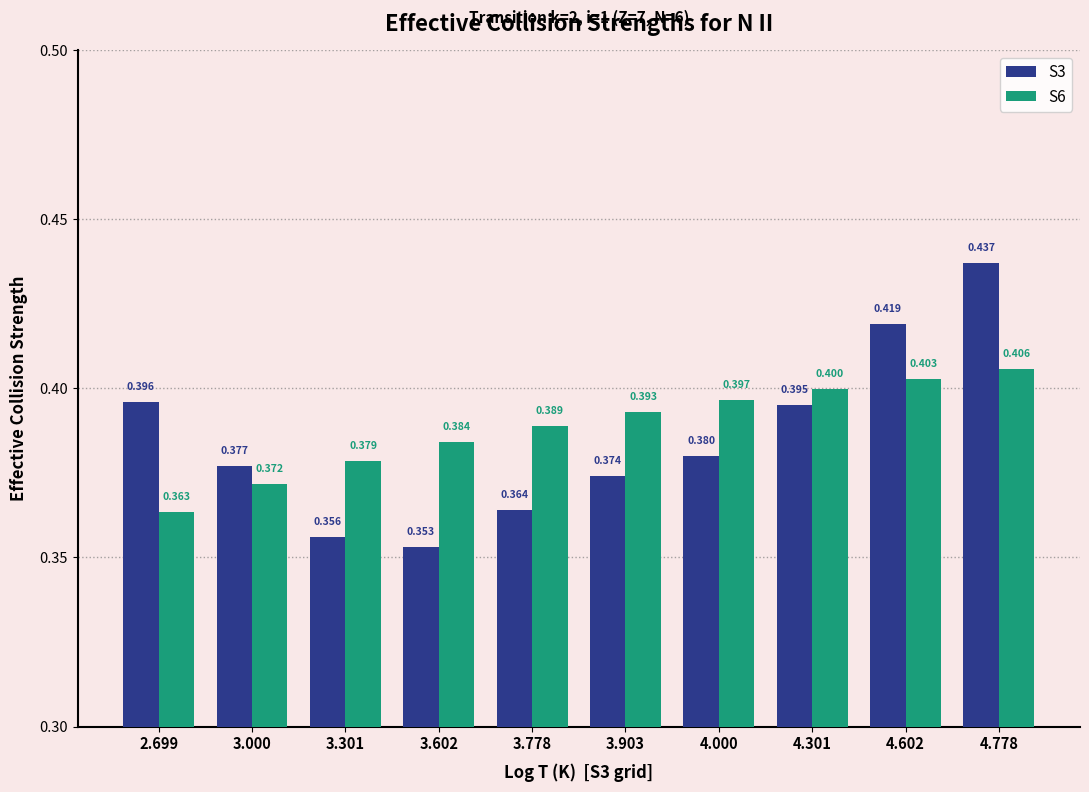

True or false: S6 has a value of 0.6 at 4.778.

False